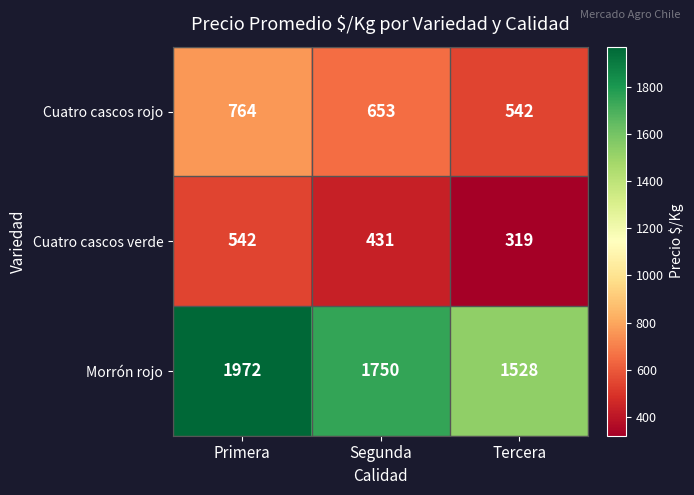

True or false: Morrón rojo has a value of 2927 at Primera.

False